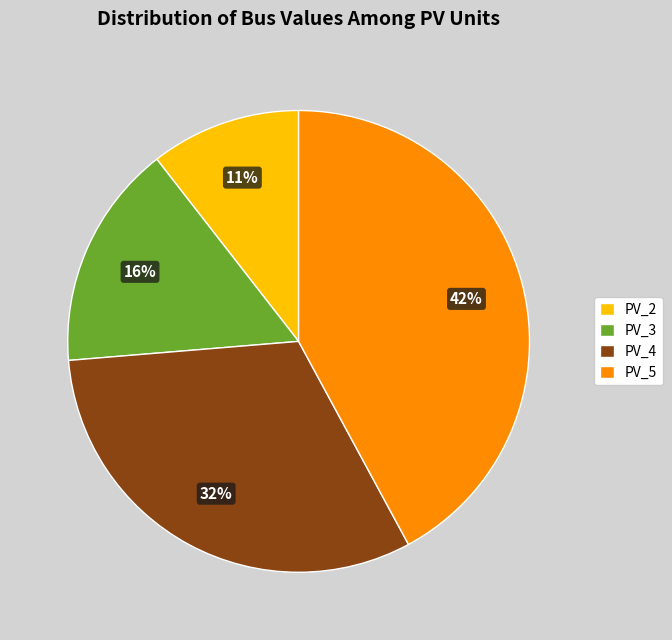

Approximately how many times larger is the value at PV_3 compared to PV_2?

1.5